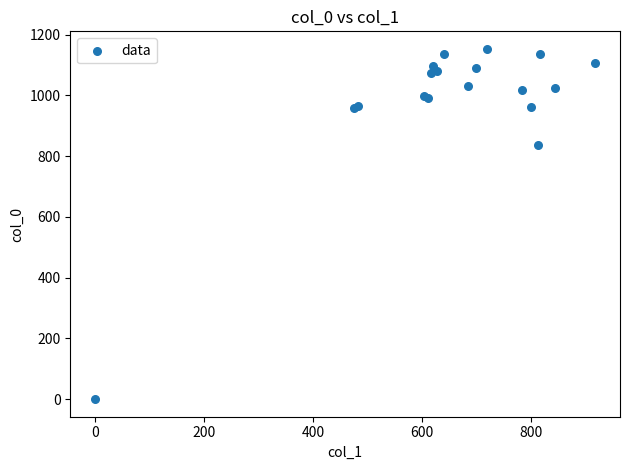

What Y value in the scatter plot is closest to 576?

836.7